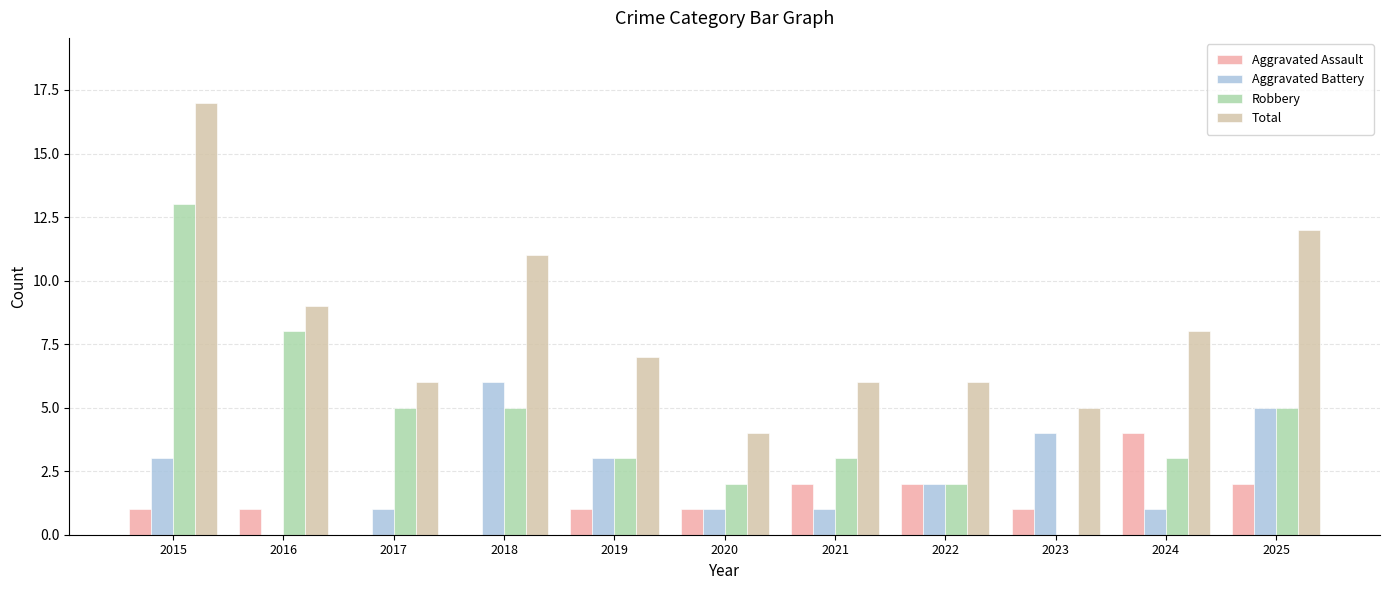

Between 2017 and 2020, which series saw the biggest shift?

Robbery